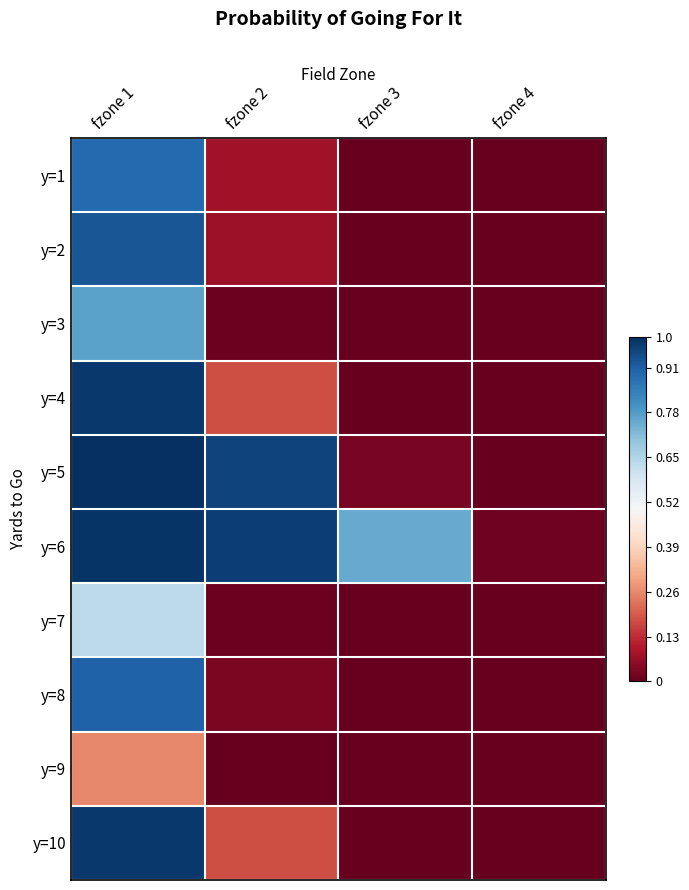

What is the spread (max minus min) of values at fzone 3?

0.8